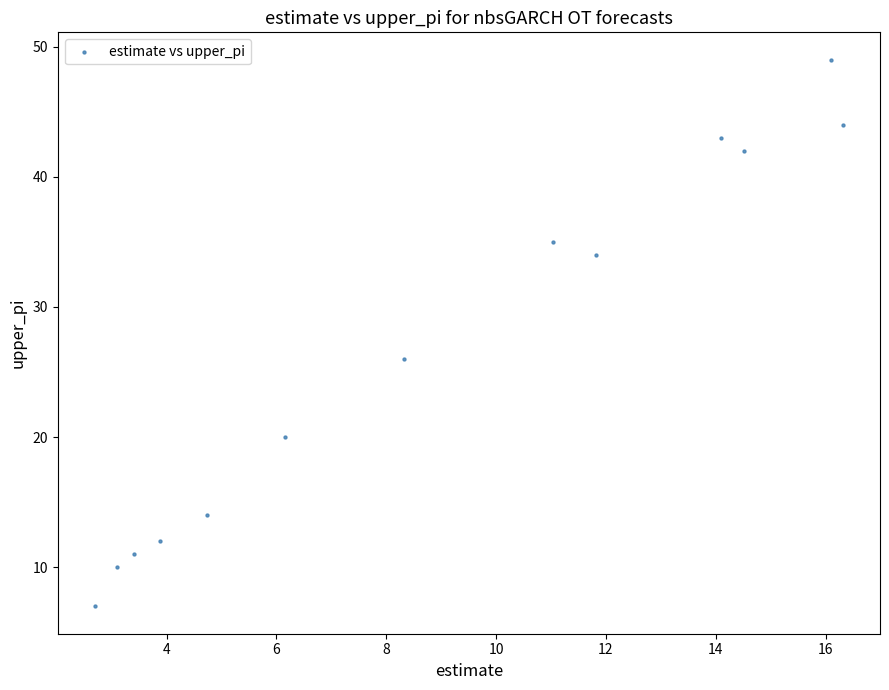

What Y value in the scatter plot is closest to 28?

26